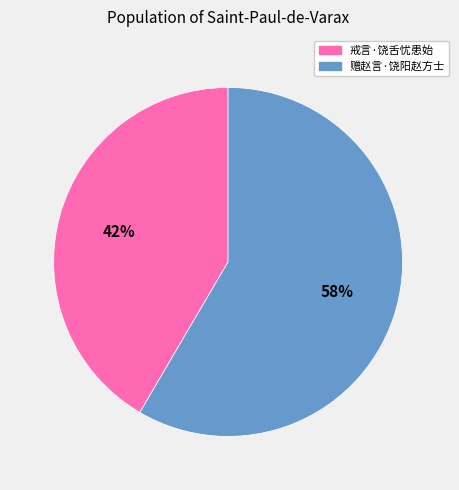

What is the ratio of the value at 赠赵言·饶阳赵方士 to the value at 戒言·饶舌忧患始?

1.4